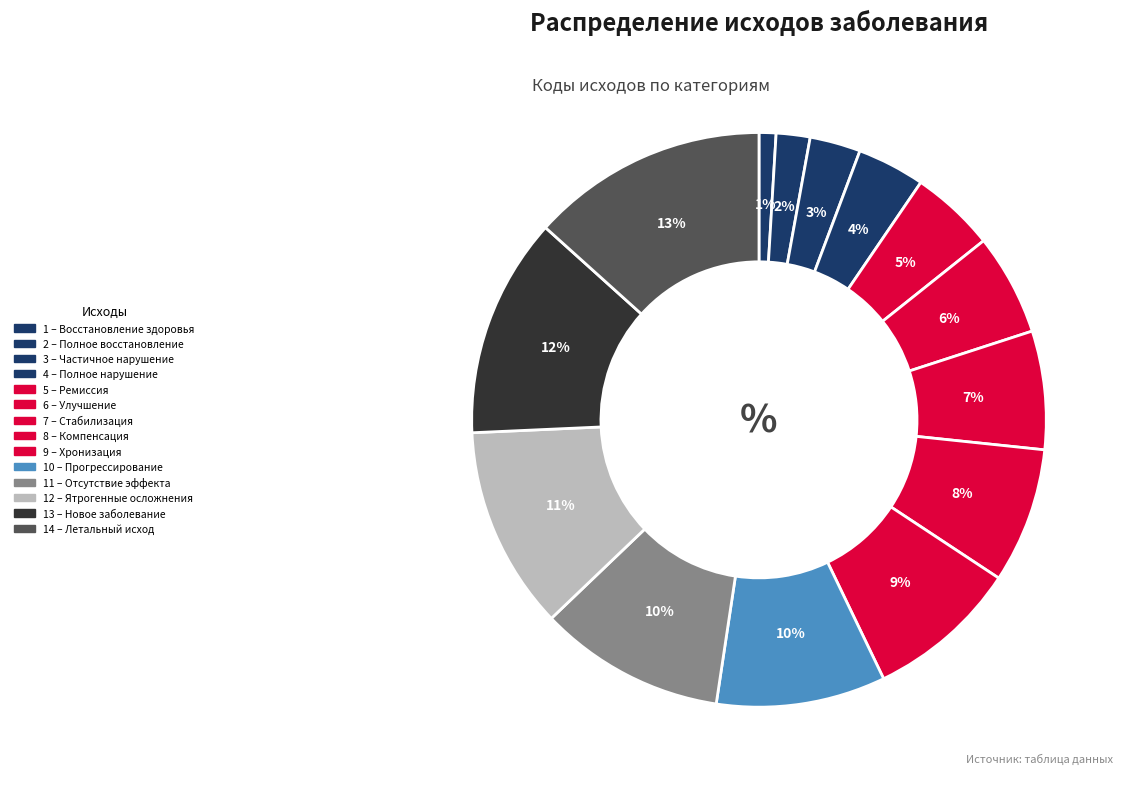

How many segments does this pie chart have?

14